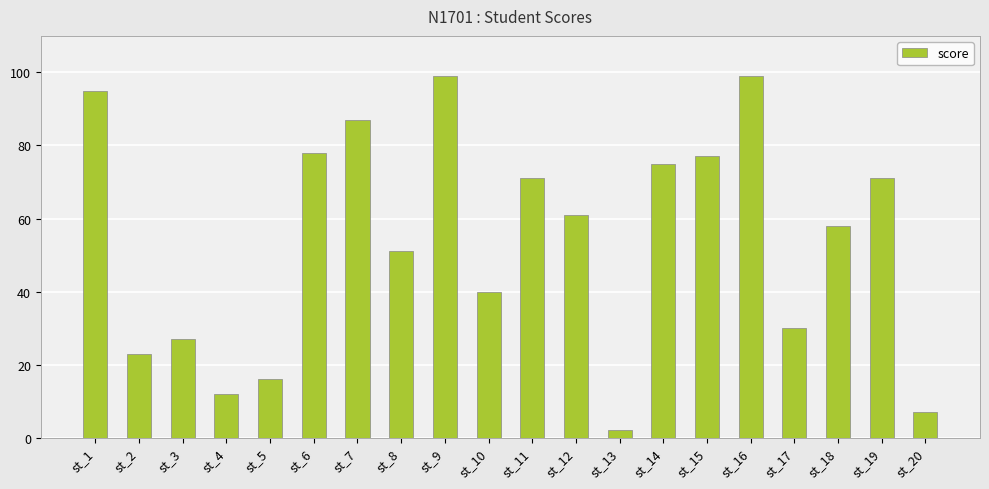

How many series are shown in this chart?

1